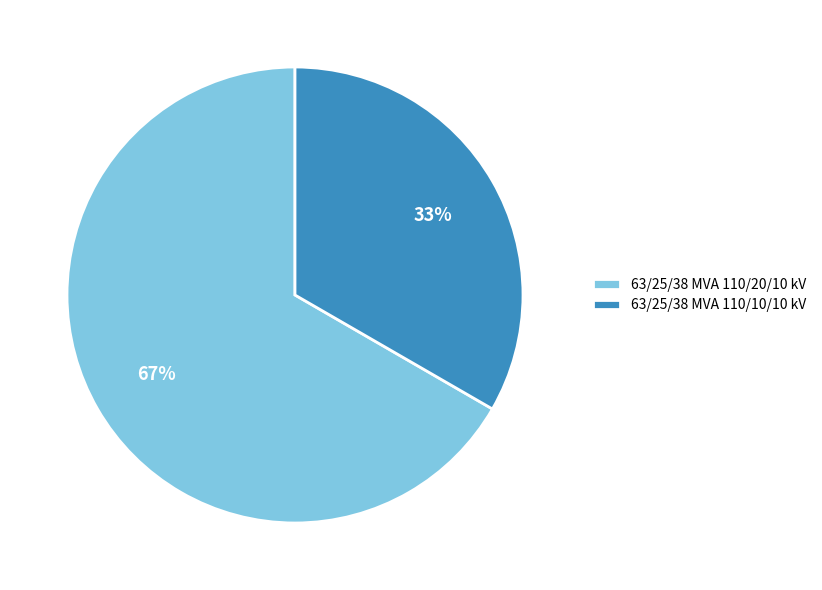

What percentage is the 63/25/38 MVA 110/20/10 kV slice, to the nearest percent?

67%